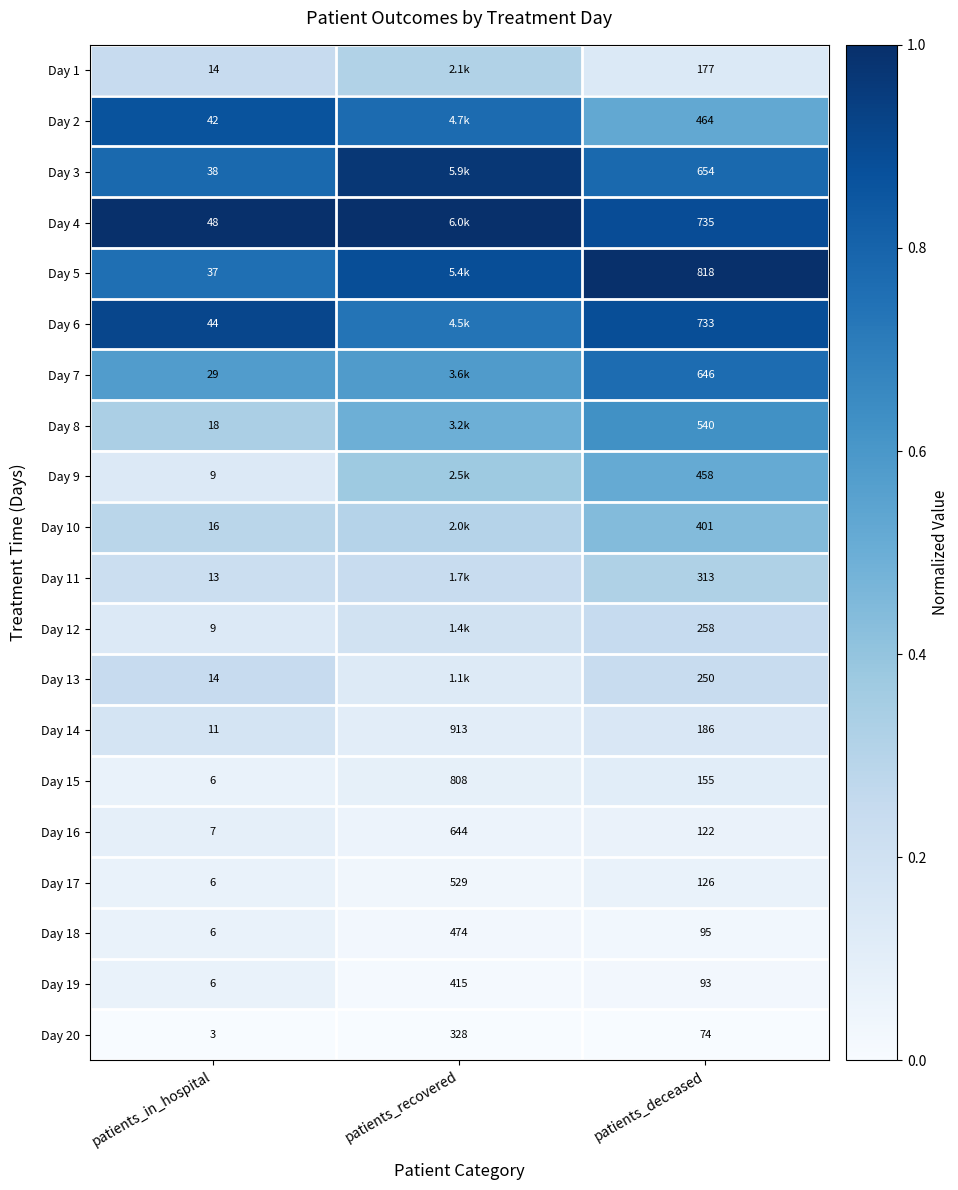

List the labels in order of Day 19 value, largest first.

patients_recovered, patients_deceased, patients_in_hospital